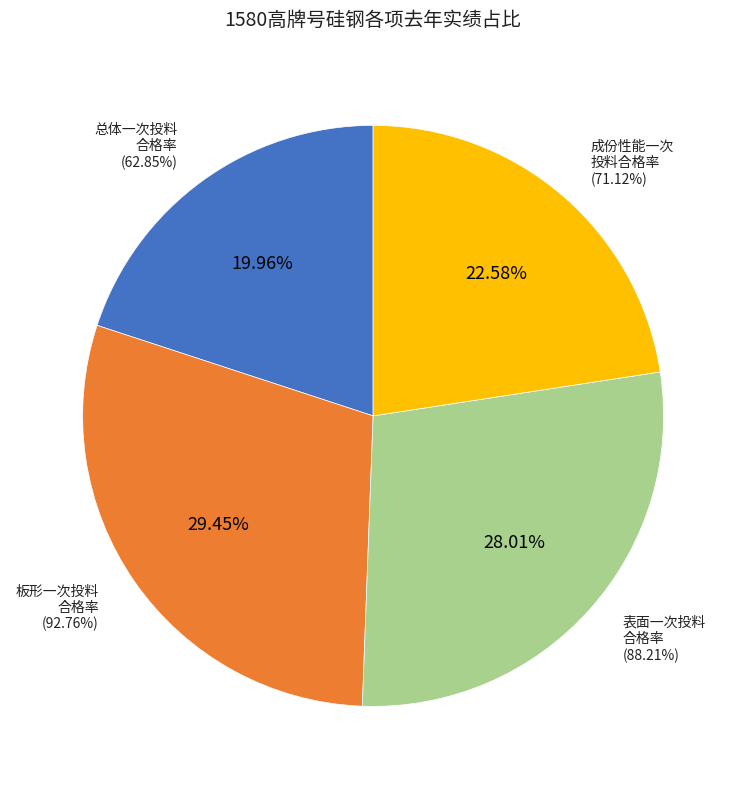

What percentage do 1580高牌号硅钢总体一次投料合格率 and 1580高牌号硅钢表面一次投料合格率 together represent?

48.0%